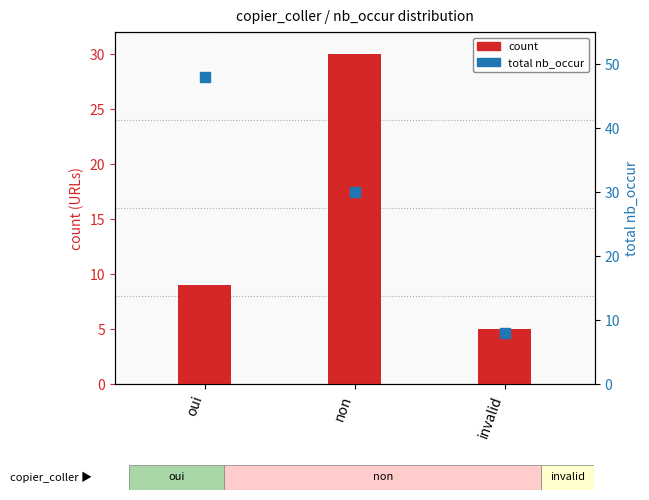

Which series has the largest Y range (max minus min)?

total nb_occur